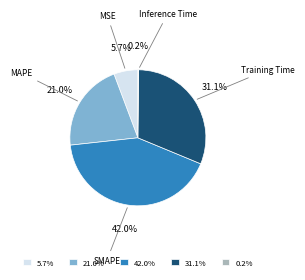

Which category has the biggest portion of the pie?

42.0%